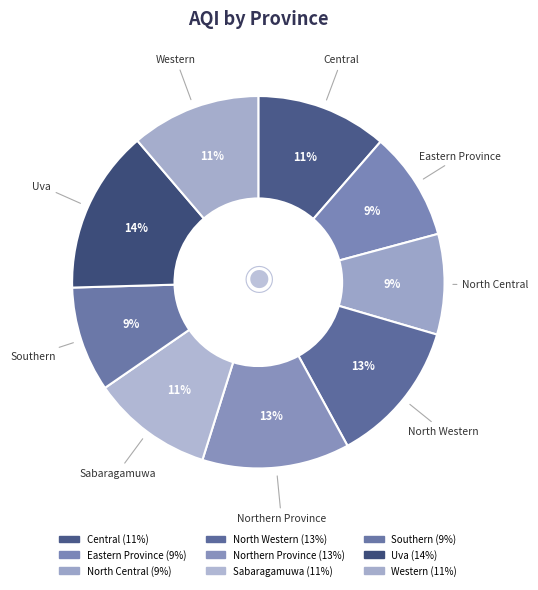

Count the number of slices in the pie.

9